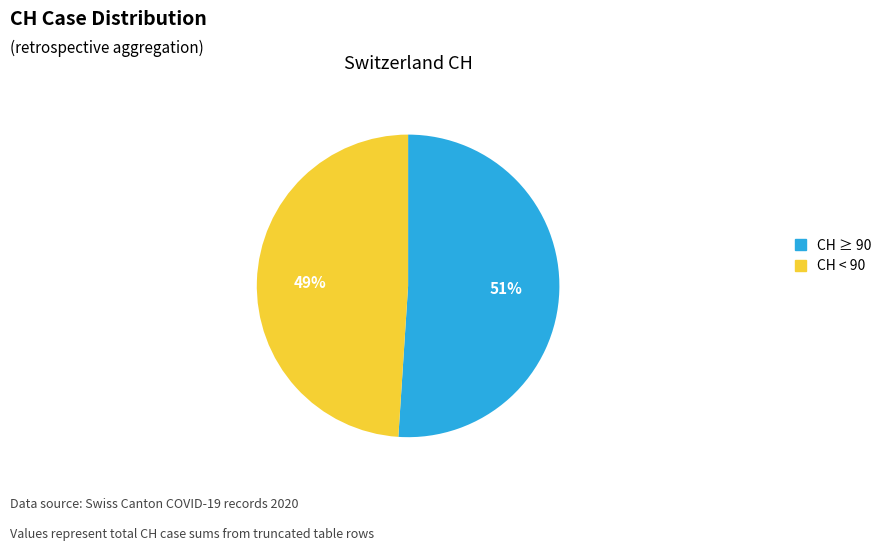

Rank the categories by value from lowest to highest.

CH < 90, CH ≥ 90